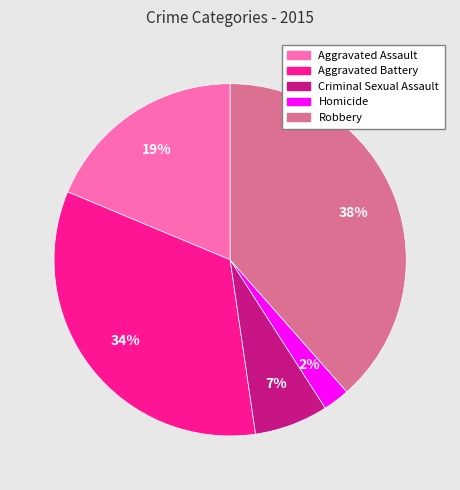

Is there any slice that represents more than half of the pie?

No